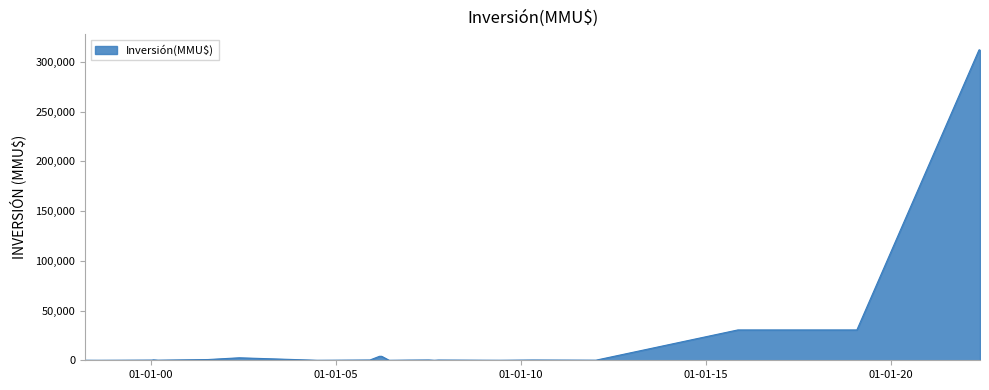

What is the greatest value displayed?

312000